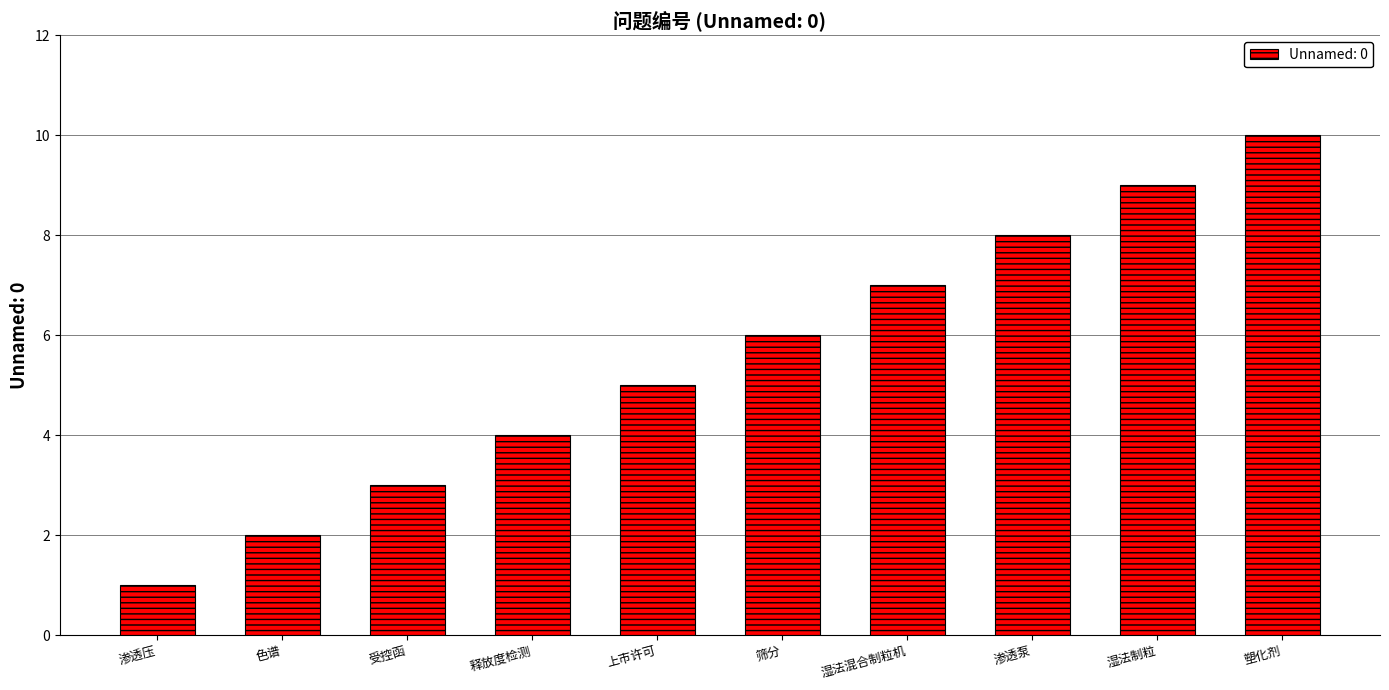

How many data points are less than 6?

5